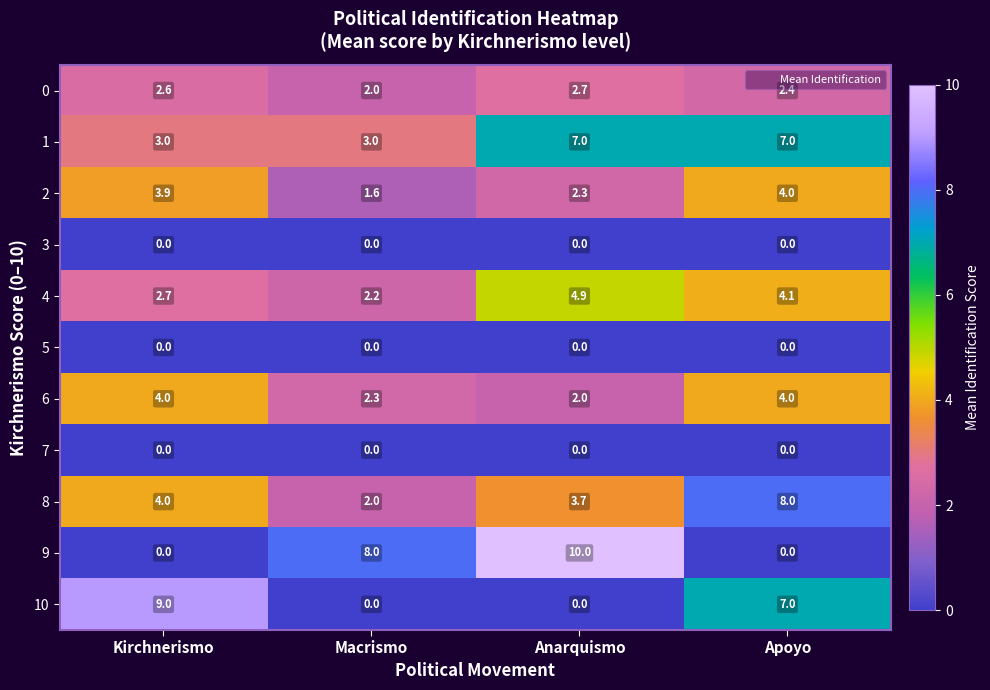

At which category is the sum across all series the highest?

Apoyo